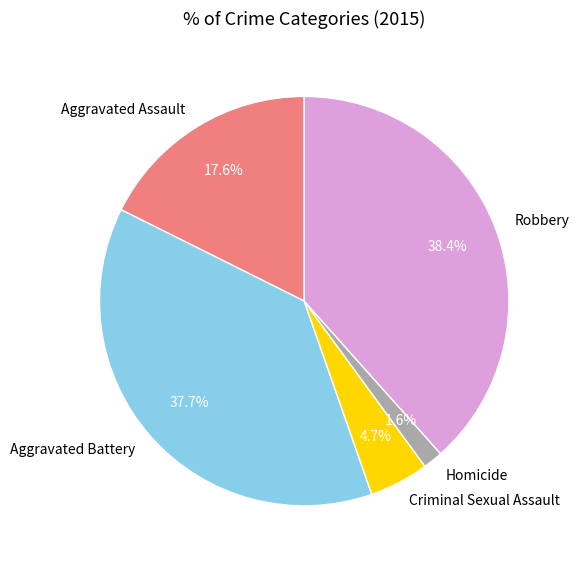

Is Homicide the majority of the pie?

No